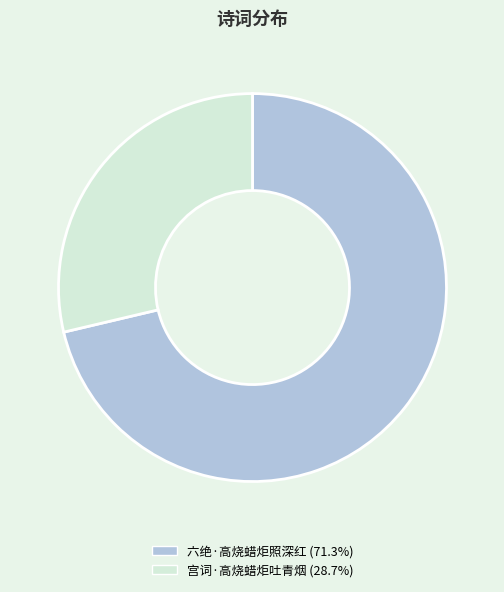

Does any single category account for the majority?

Yes